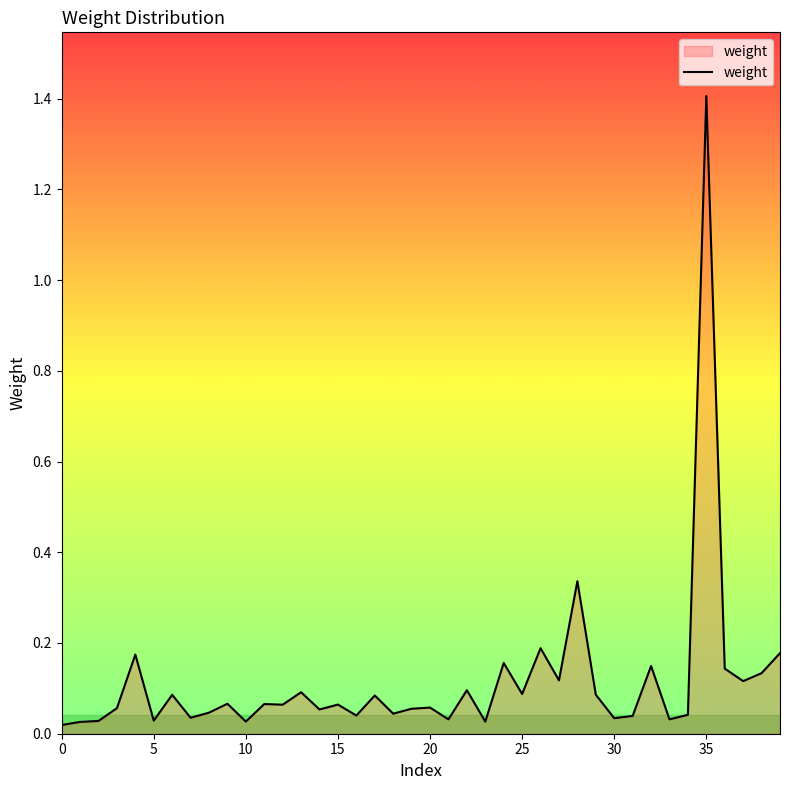

What is the difference between the maximum and minimum values?

1.4